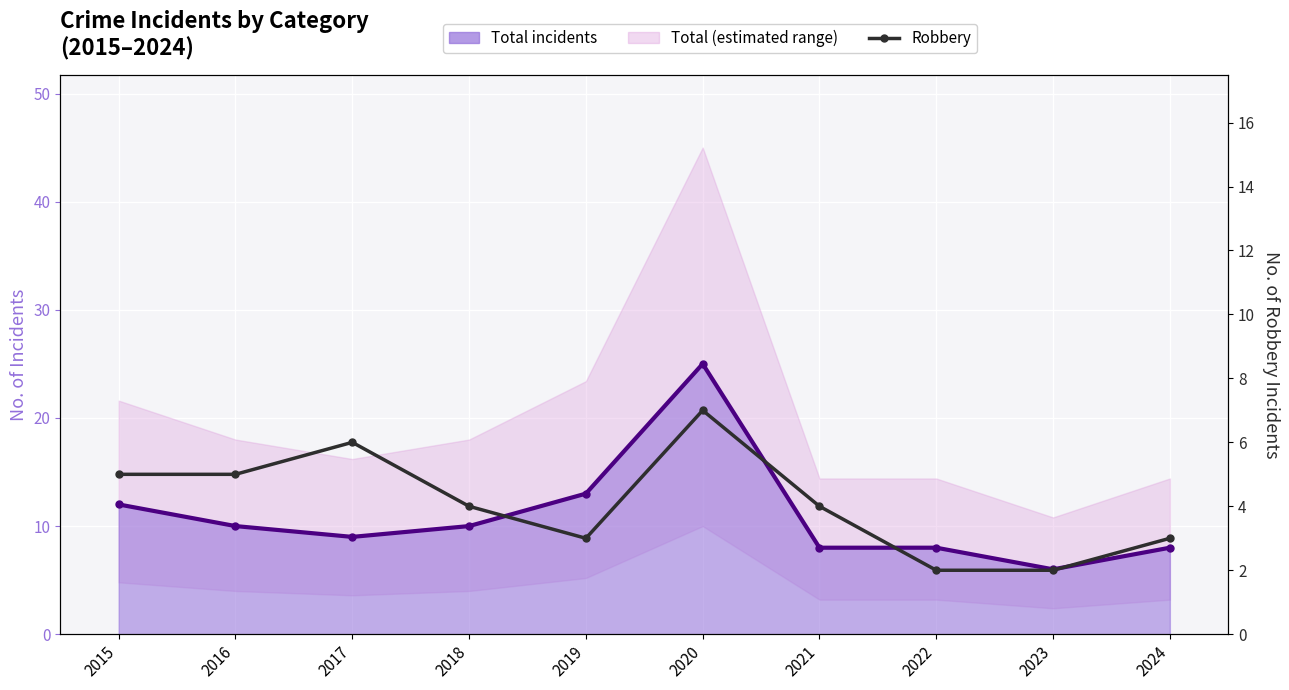

True or false: Total and Robbery cross at least once.

False